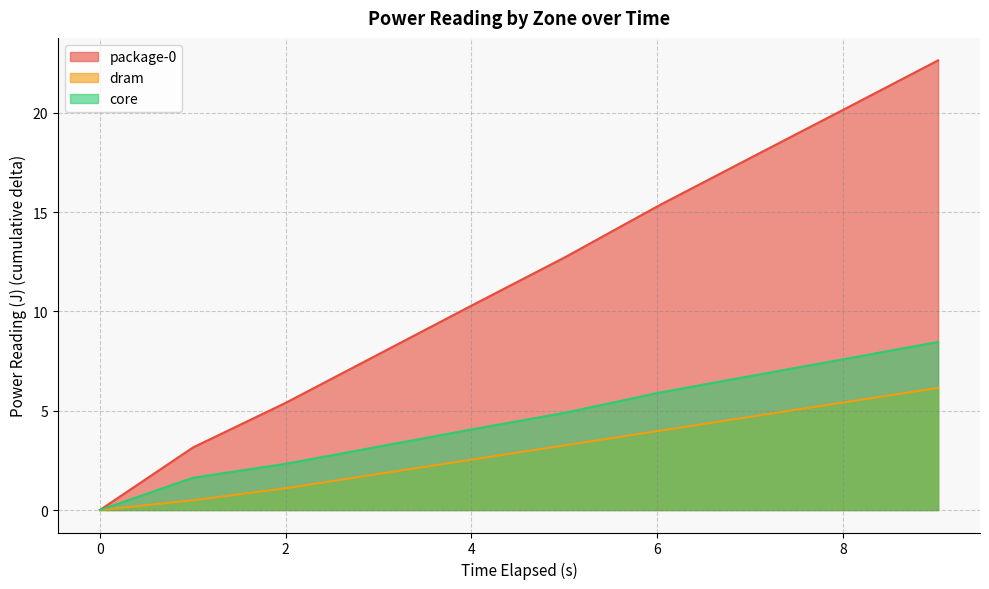

At which label is package-0 closest to 11?

4.012523457